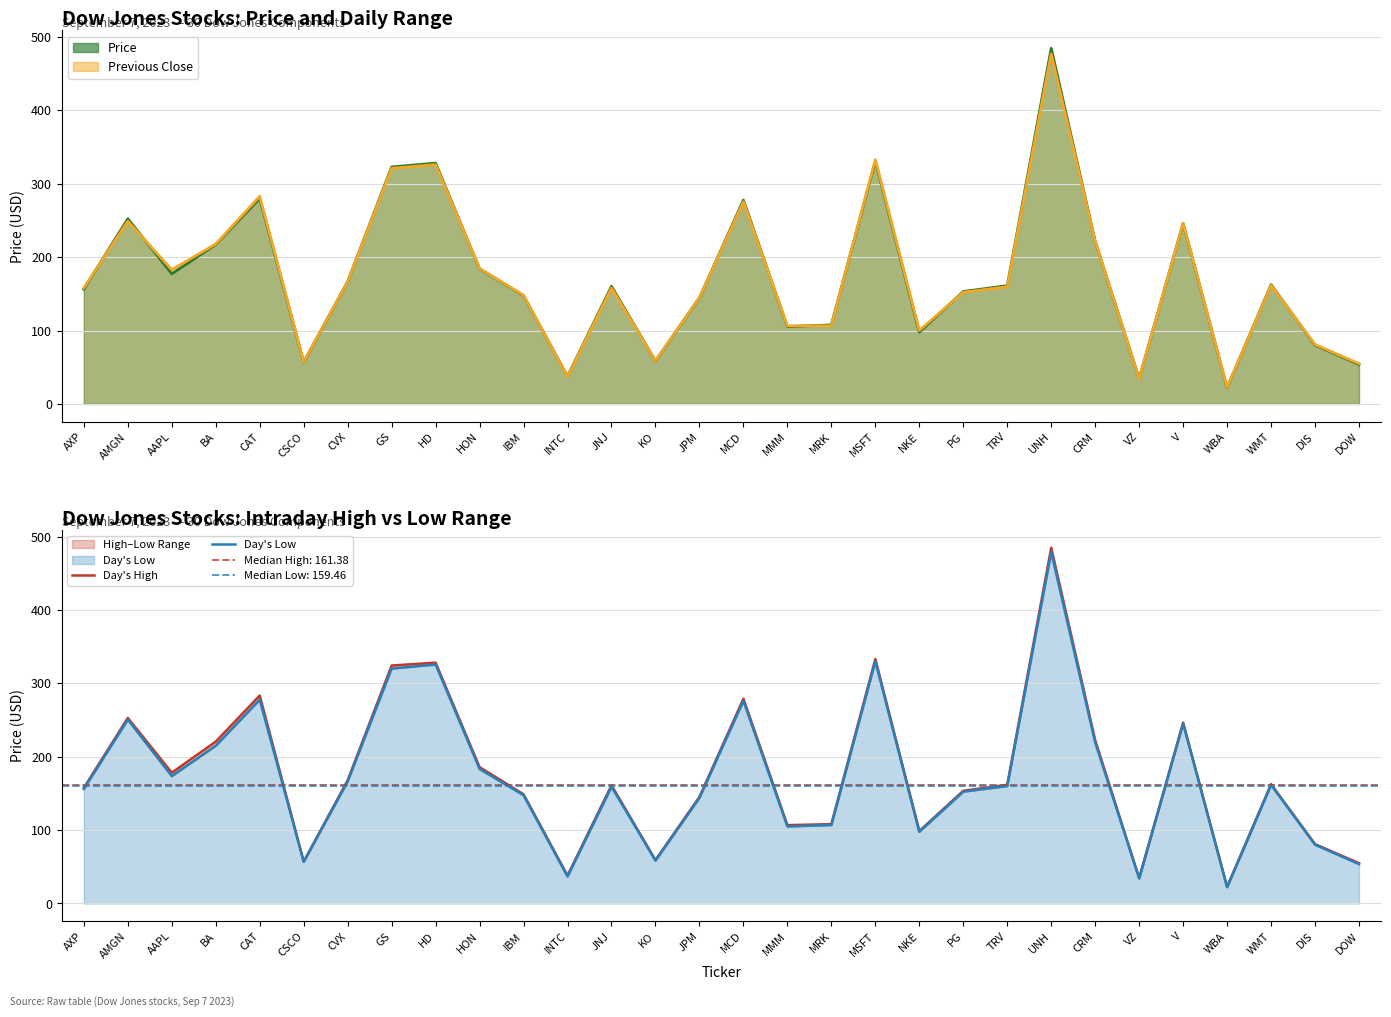

Which series has the largest range (max minus min)?

Day's High